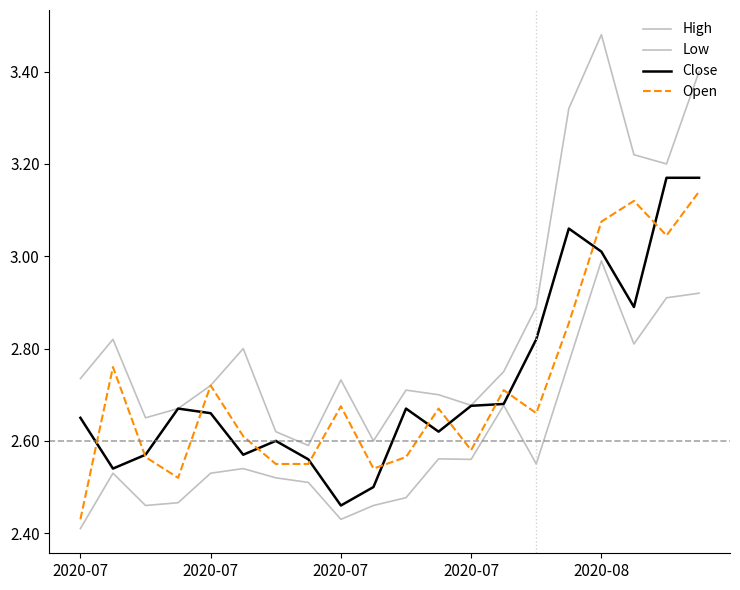

Which series has the largest total across all categories?

High